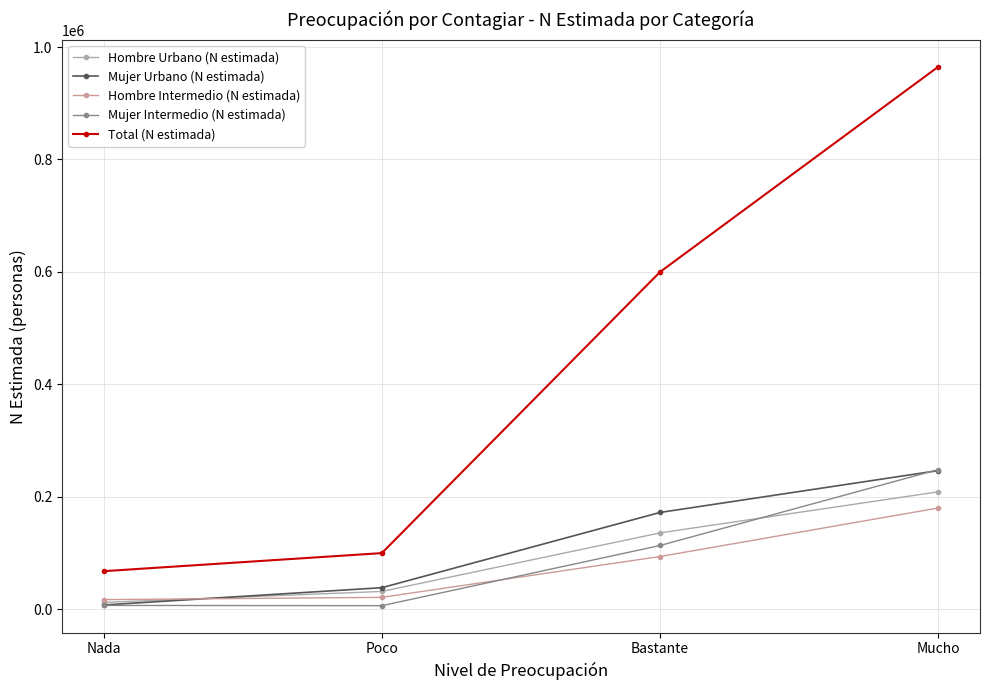

Rank the categories by Mujer Urbano (N estimada) value from highest to lowest.

Mucho, Bastante, Poco, Nada